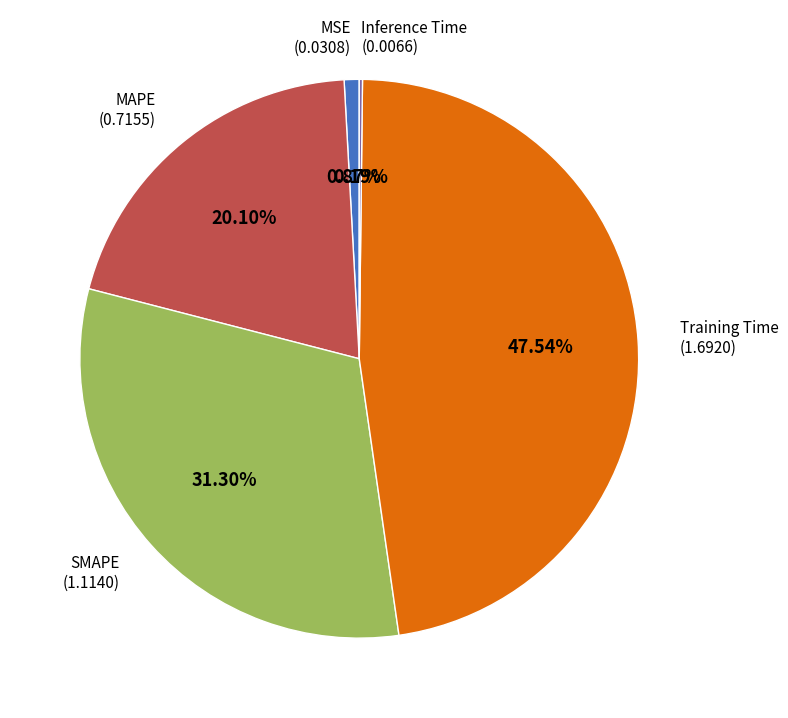

Is there any slice that represents more than half of the pie?

No